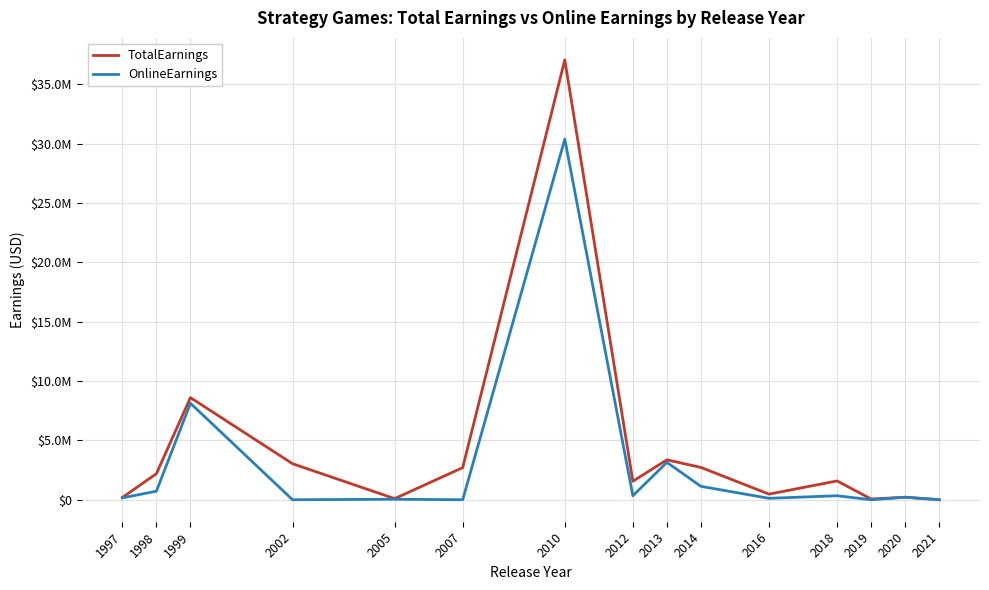

What is the sum of the TotalEarnings values at 2014 and 2012?

4278802.9